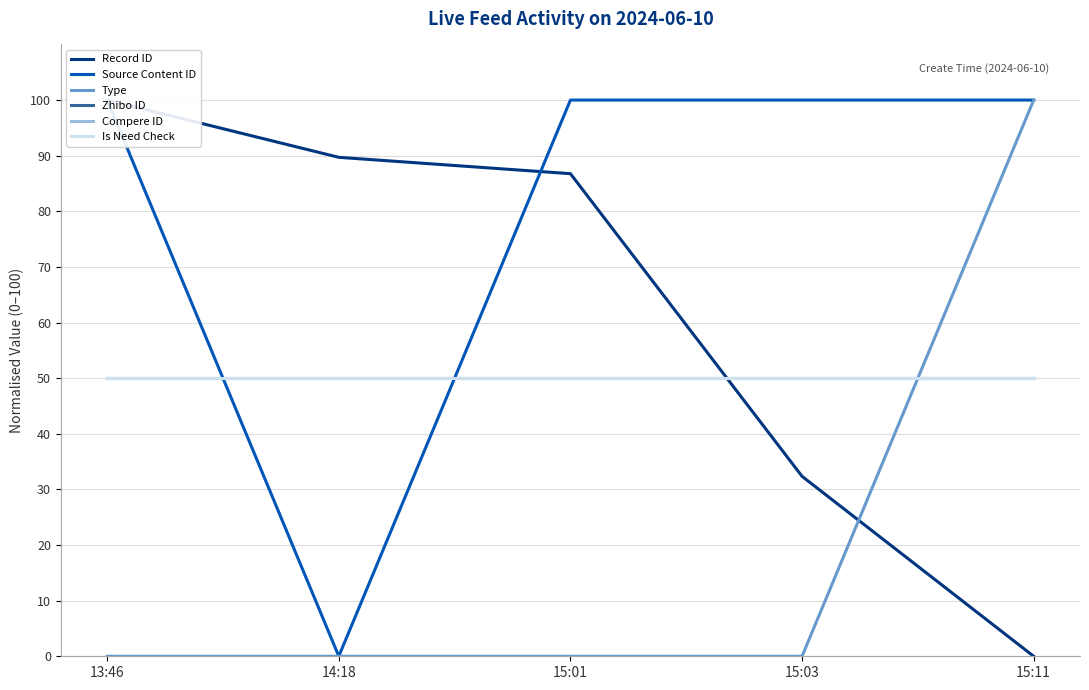

Between which two adjacent categories do Compere ID and Record ID first intersect?

15:01 and 15:03